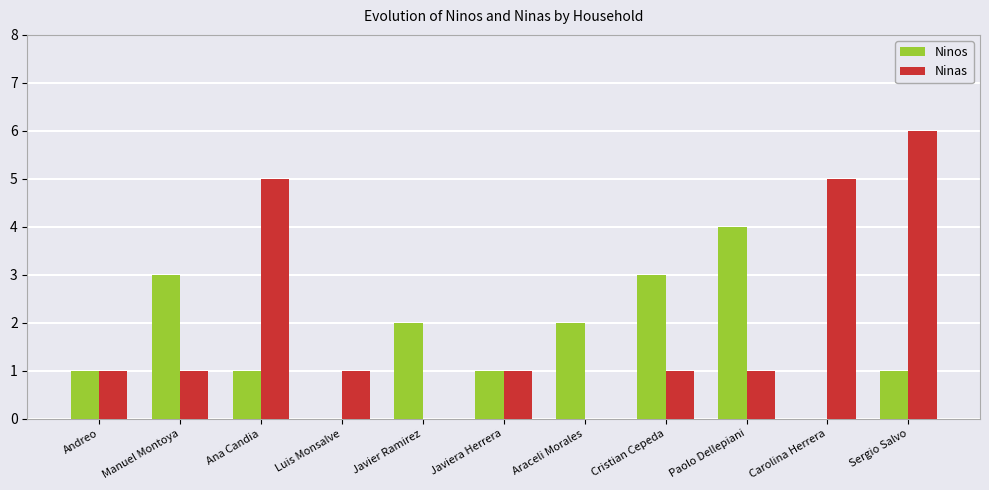

Reading right to left, what are all the values shown in this chart?

Ninos: Sergio Salvo=1	Carolina Herrera=0	Paolo Dellepiani=4	Cristian Cepeda=3	Araceli Morales=2	Javiera Herrera=1	Javier Ramirez=2	Luis Monsalve=0	Ana Candia=1	Manuel Montoya=3	Andreo=1
Ninas: Sergio Salvo=6	Carolina Herrera=5	Paolo Dellepiani=1	Cristian Cepeda=1	Araceli Morales=0	Javiera Herrera=1	Javier Ramirez=0	Luis Monsalve=1	Ana Candia=5	Manuel Montoya=1	Andreo=1